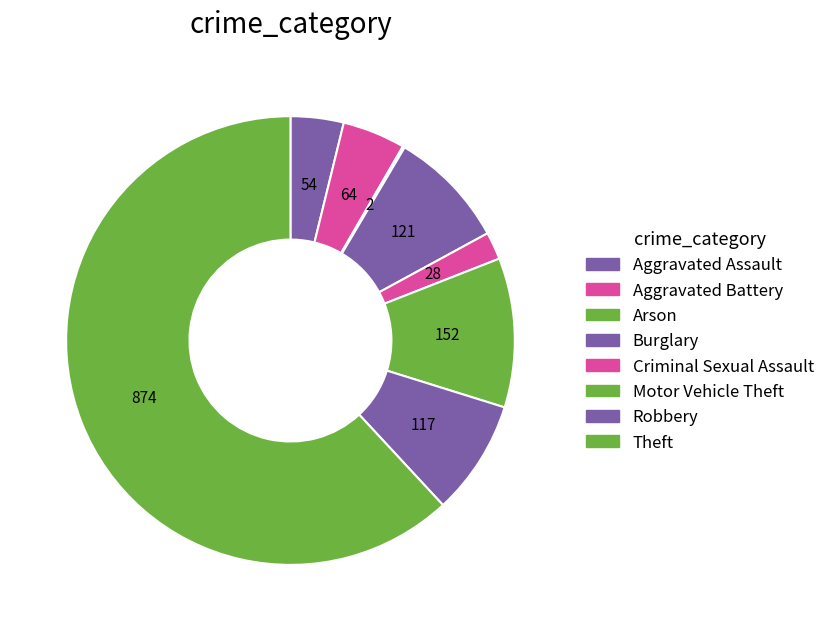

What is the change in value from Burglary to Theft?

+753